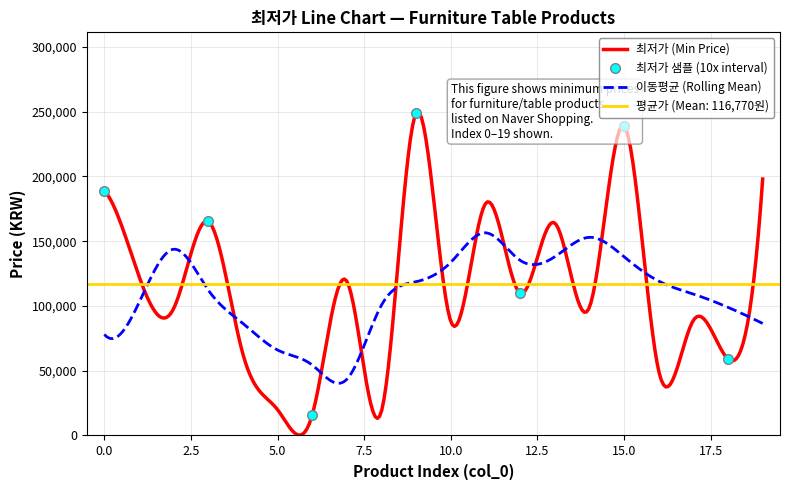

What is the value of the 1st point from the left?

189000